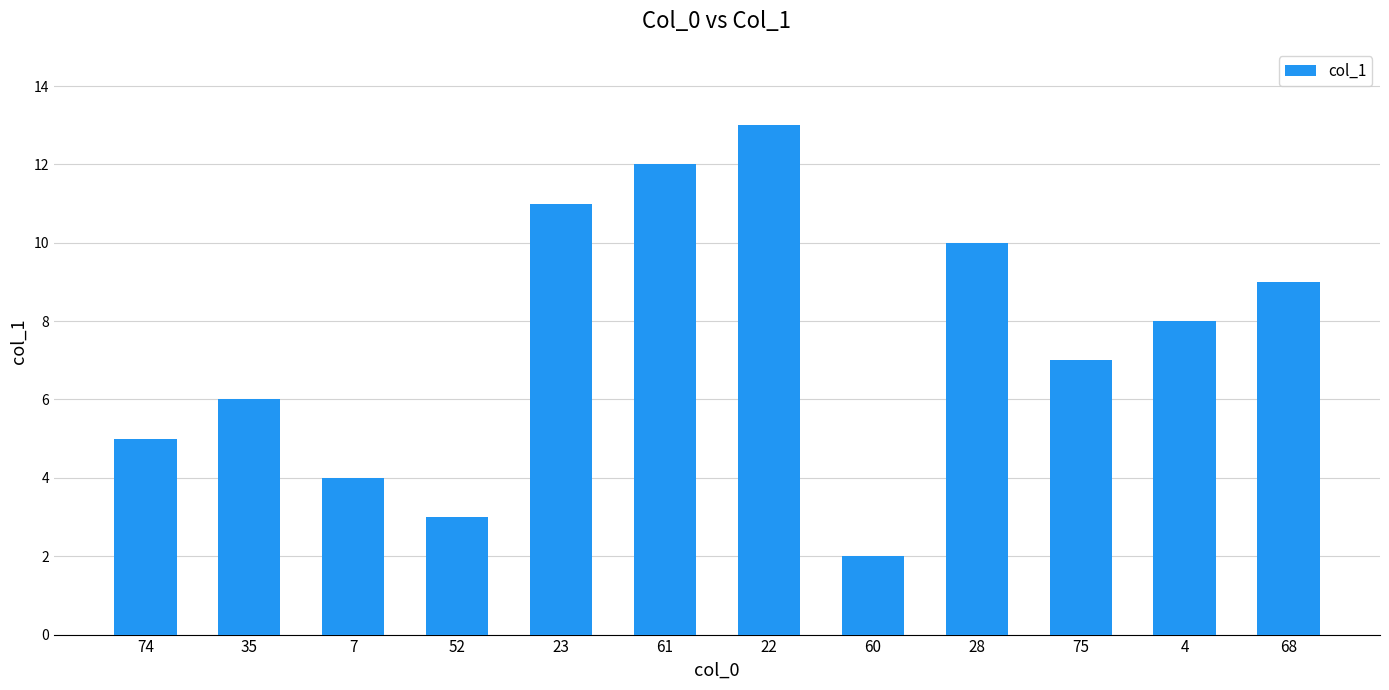

What is the change in value from 74 to 75?

+2.0